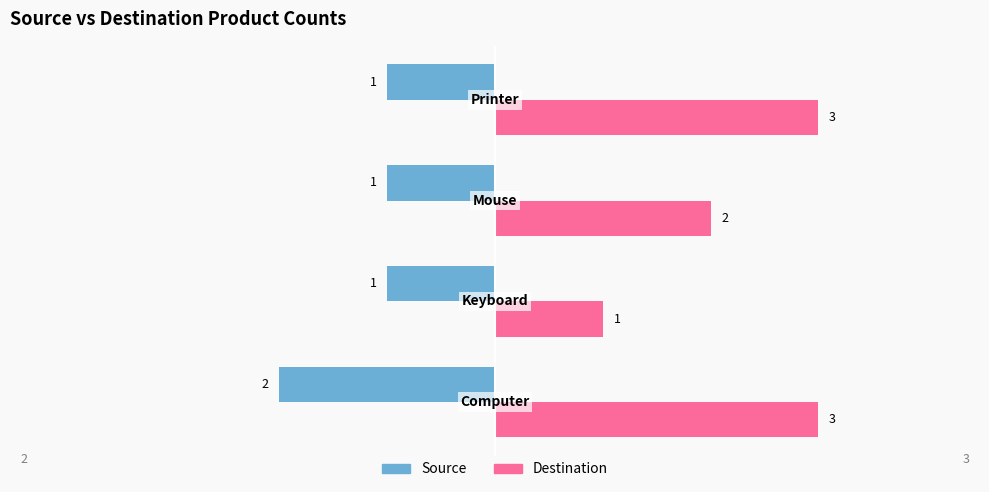

How many series are shown in this chart?

2